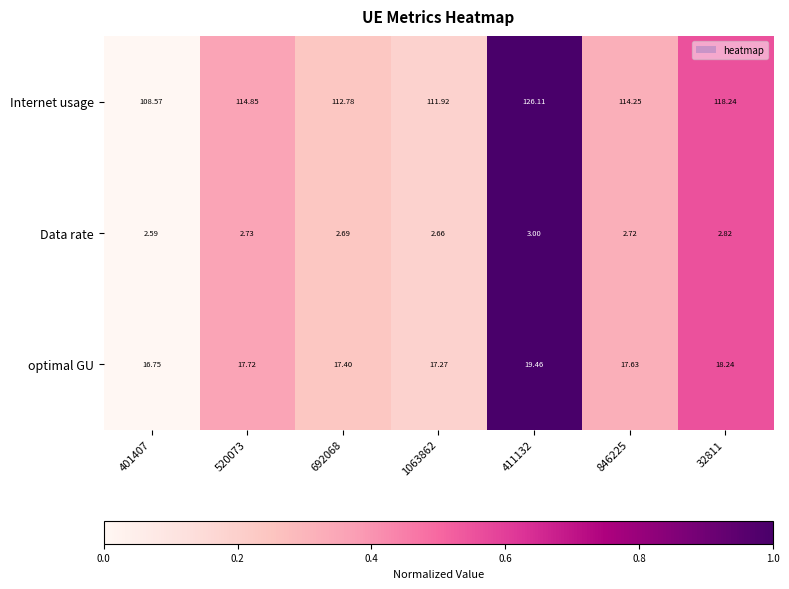

Is the value of optimal GU at 520073 greater than the value of Internet usage at 32811?

No